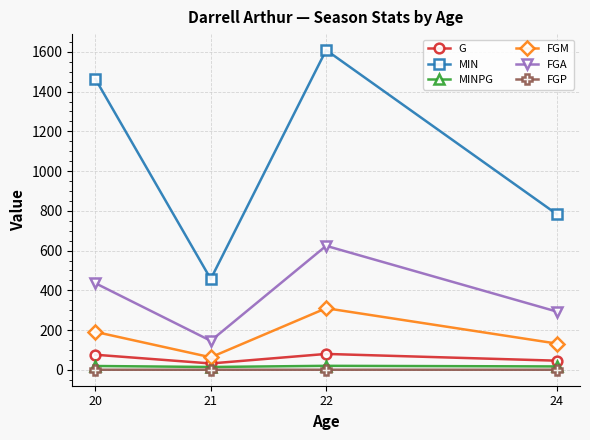

Rank the series at 24 from highest to lowest value.

MIN, FGA, FGM, G, MINPG, FGP